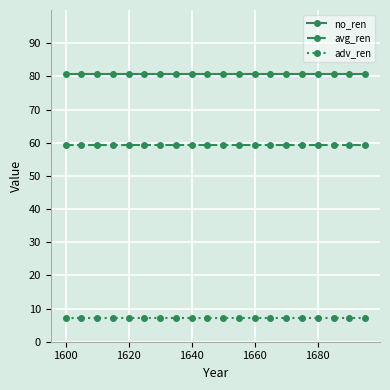

What is the greatest value displayed?

80.6